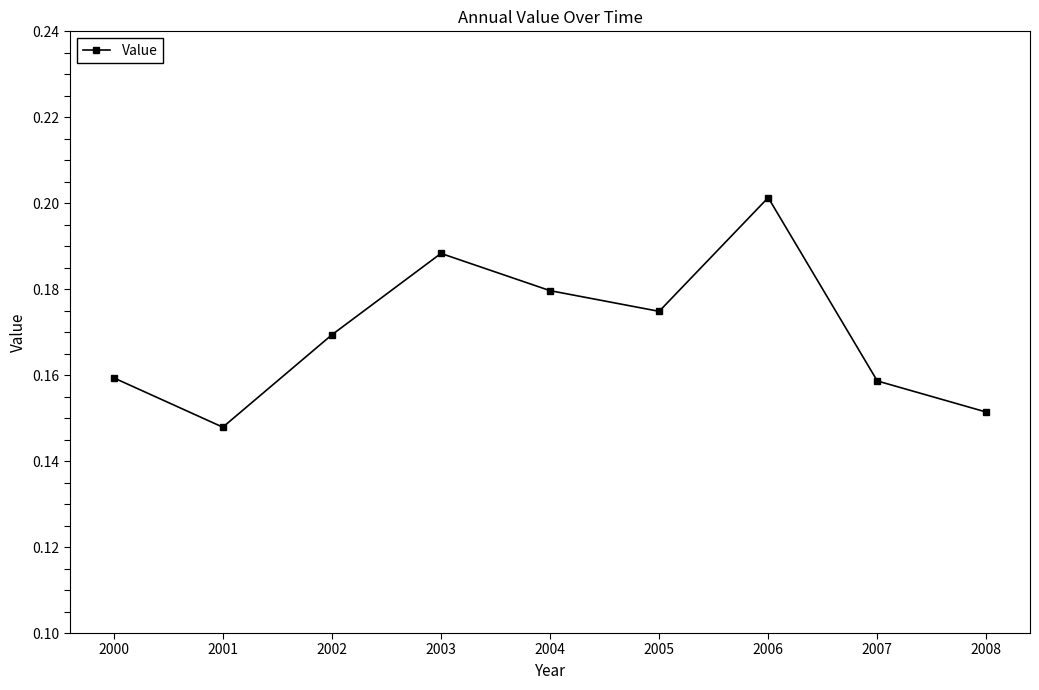

Count the values in the range 0 to 1.

9